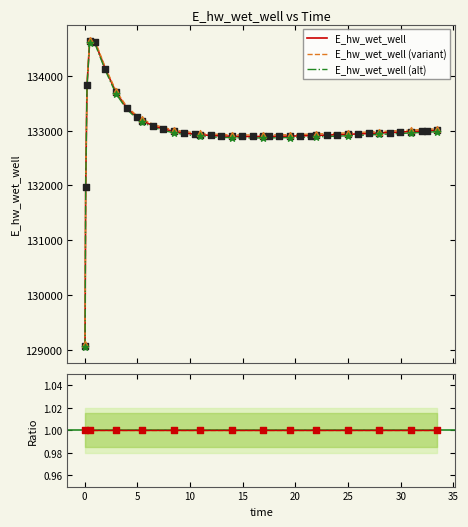

Which series has the largest total across all categories?

E_hw_wet_well (variant)